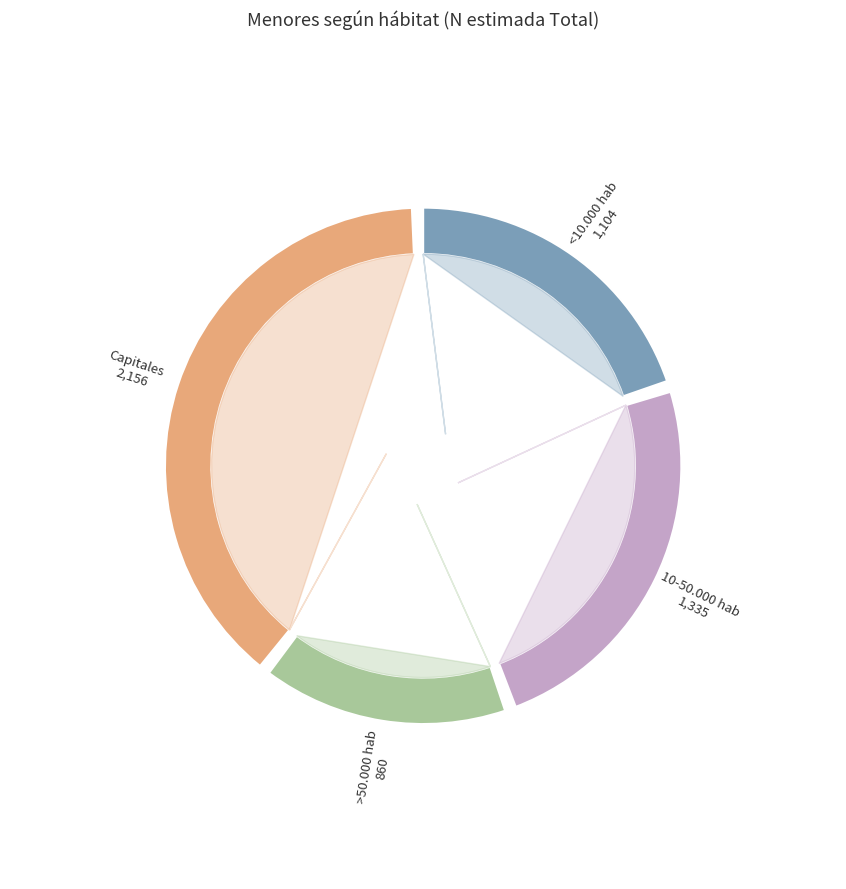

Which slice is the largest?

Capitales